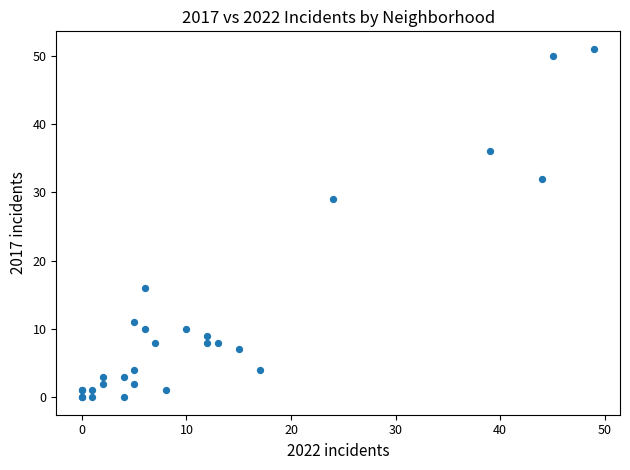

What Y value in the scatter plot is closest to 25?

29